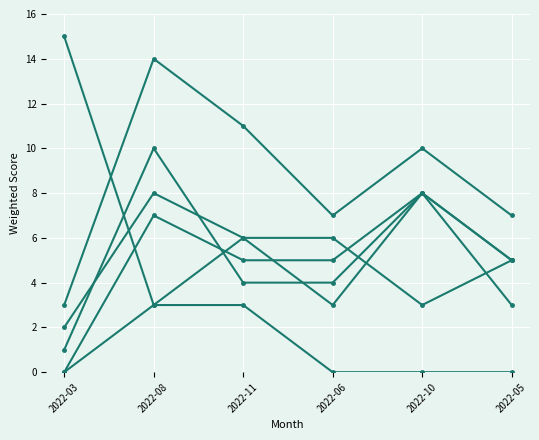

How many lines are shown in the chart?

6